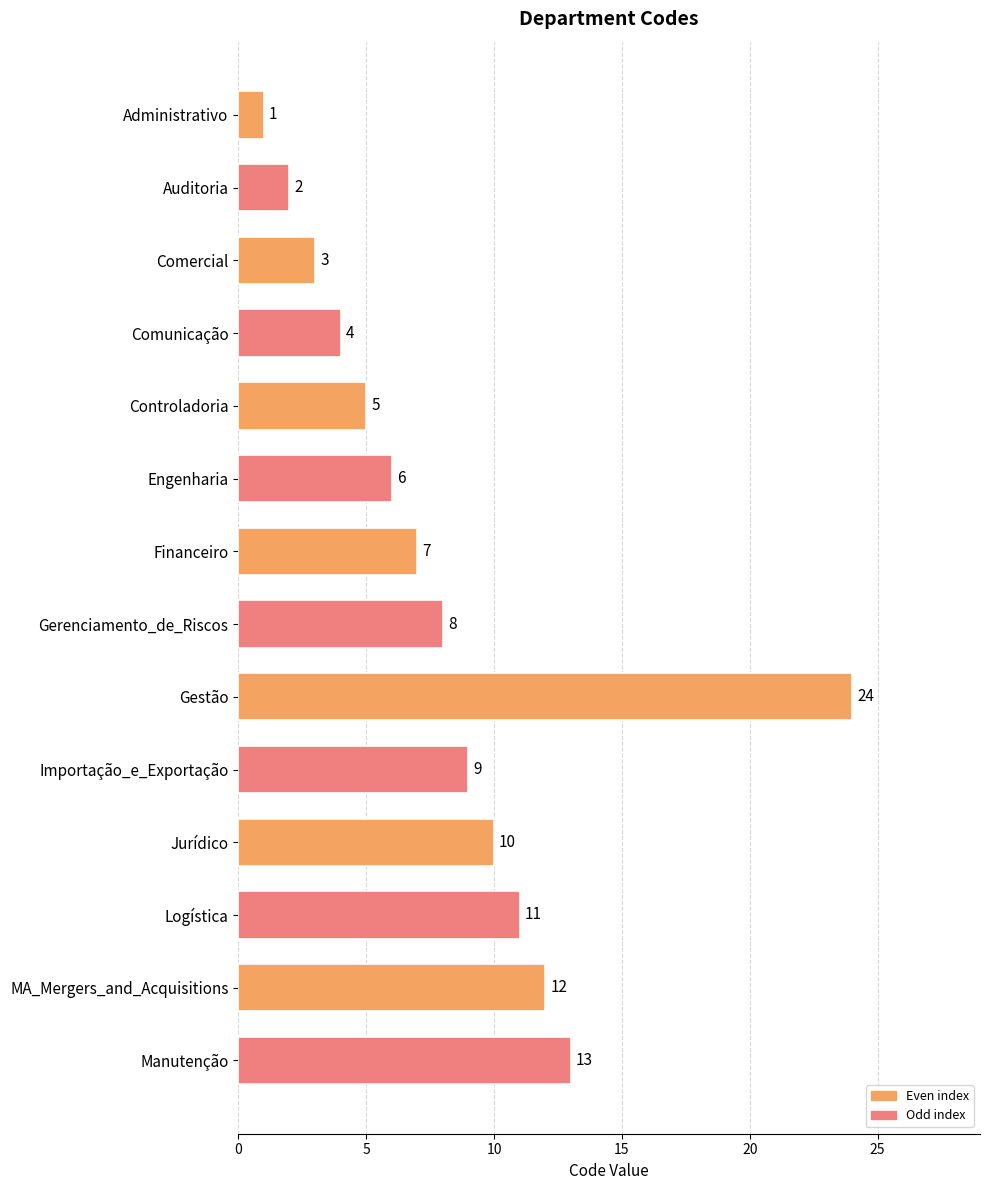

What is the label of the 3rd bar from the top?

Comercial